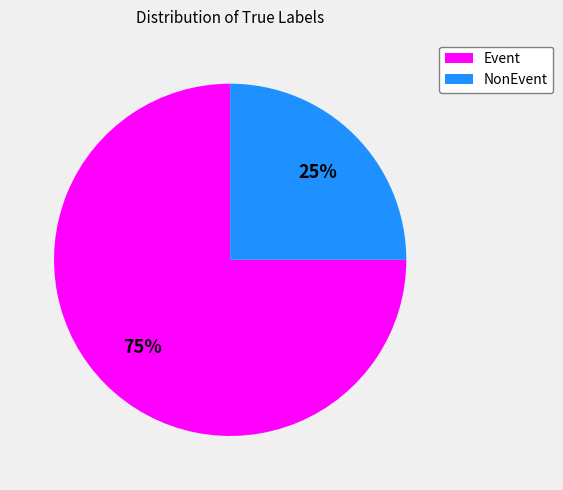

Is there any slice that represents more than half of the pie?

Yes